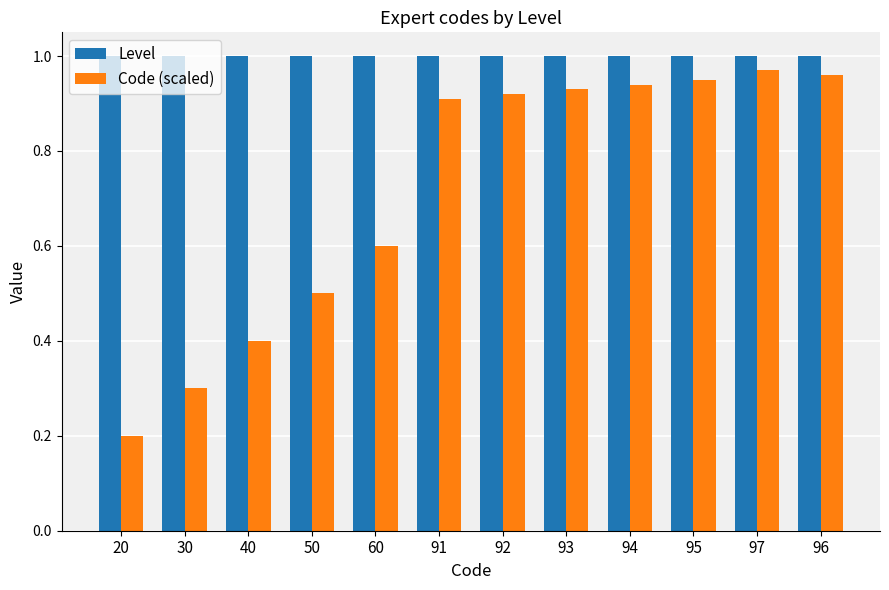

Is the value of Level at 93 greater than the value of Code (scaled) at 93?

Yes